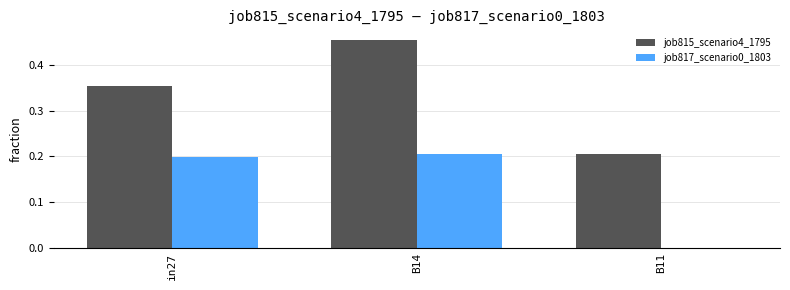

Which category has the highest value across all series?

B14